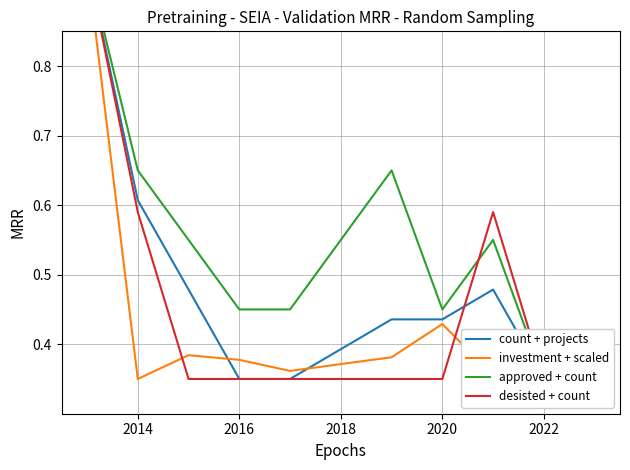

How many series are shown in this chart?

4